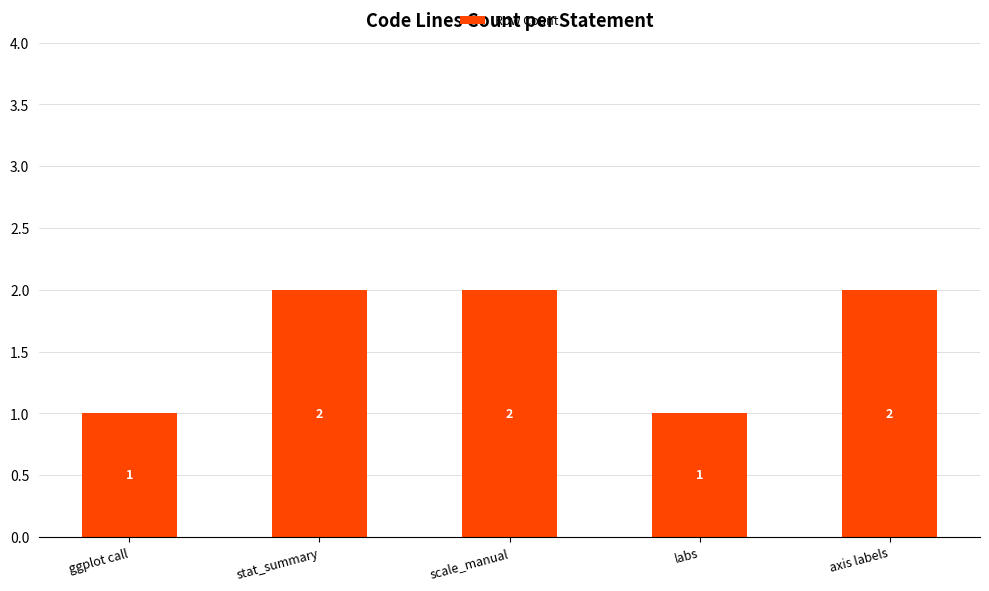

What is the greatest value displayed?

2